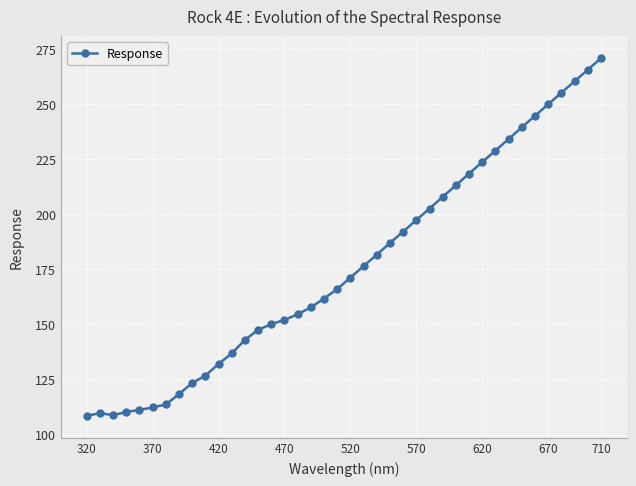

What is the value of the 14th point from the left?

147.5